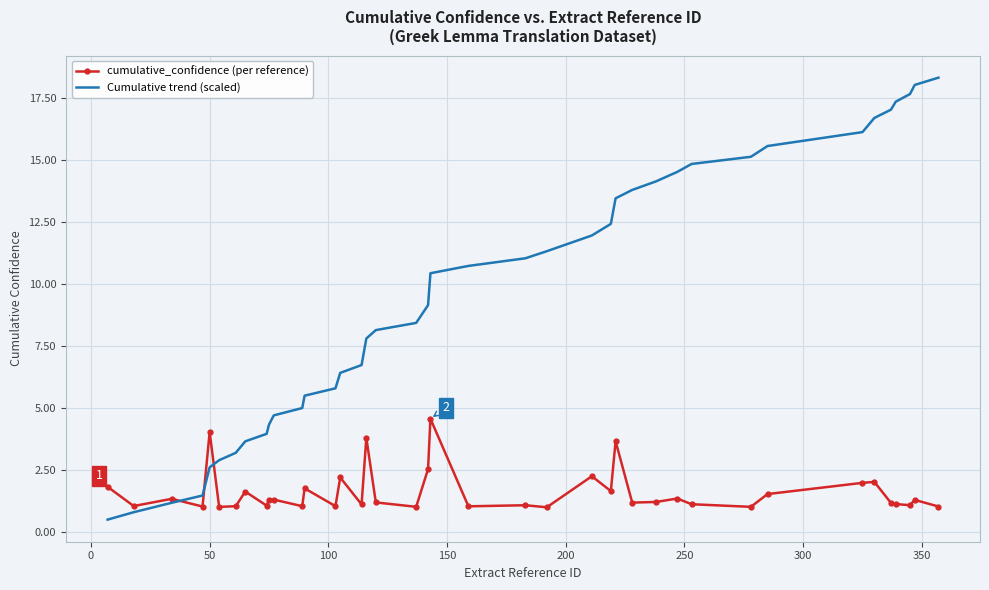

Which series has the largest total across all categories?

Cumulative trend (scaled)